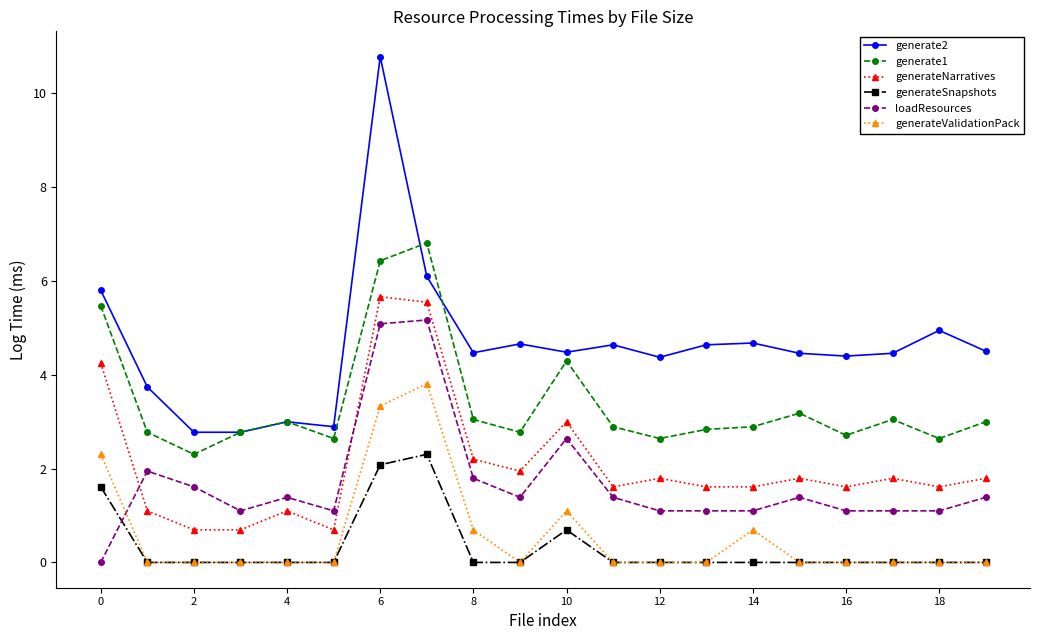

True or false: generate2 has more than 0 points higher than both neighbors.

True